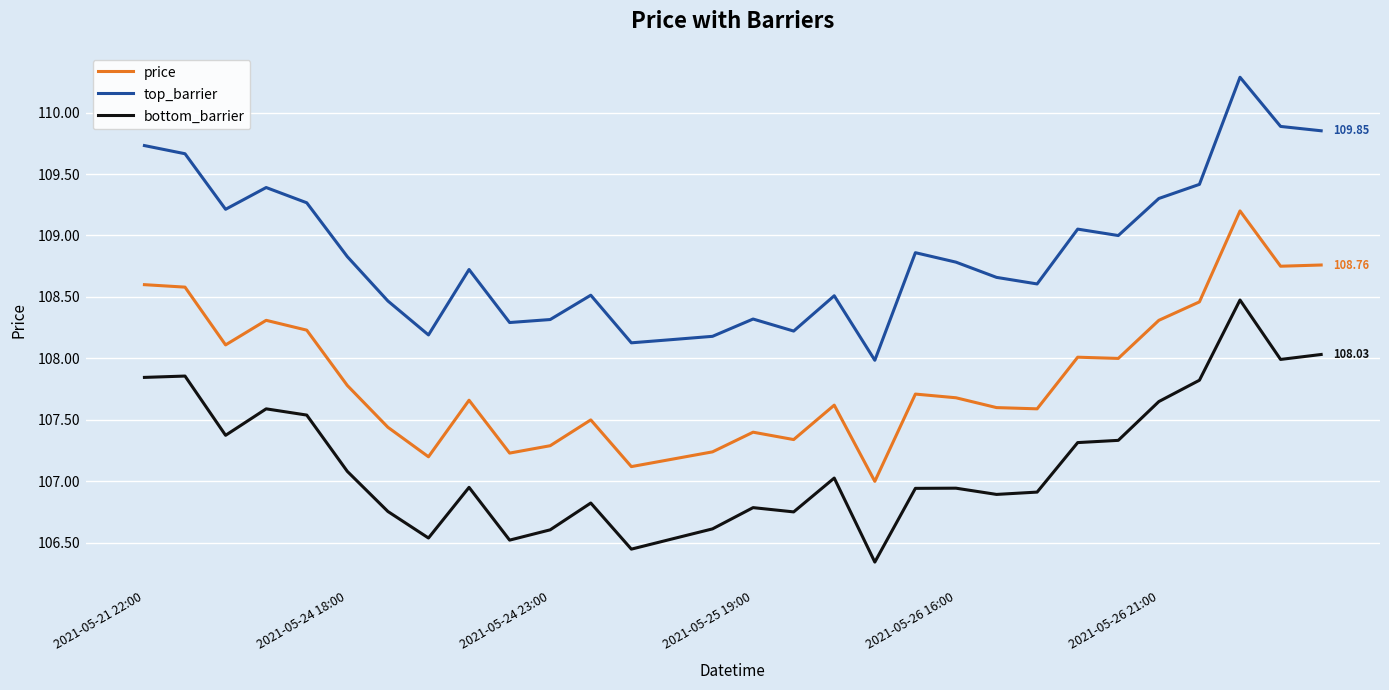

Which series has the widest spread of values?

top_barrier